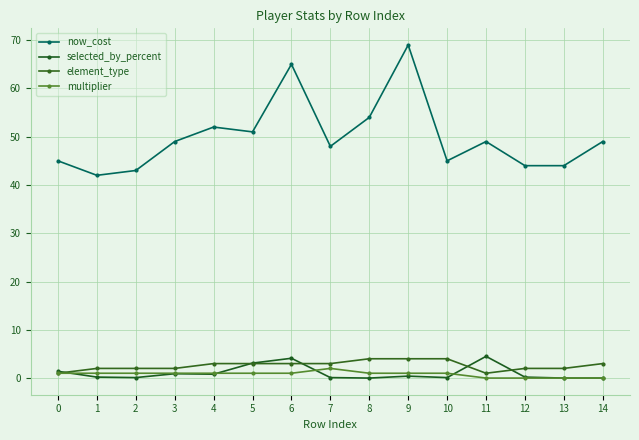

Reading left to right, what are all the values shown in this chart?

now_cost: 0=45.0	1=42.0	2=43.0	3=49.0	4=52.0	5=51.0	6=65.0	7=48.0	8=54.0	9=69.0	10=45.0	11=49.0	12=44.0	13=44.0	14=49.0
selected_by_percent: 0=1.4	1=0.2	2=0.1	3=0.9	4=0.8	5=3.1	6=4.1	7=0.1	8=0.0	9=0.4	10=0.1	11=4.5	12=0.2	13=0.0	14=0.0
element_type: 0=1.0	1=2.0	2=2.0	3=2.0	4=3.0	5=3.0	6=3.0	7=3.0	8=4.0	9=4.0	10=4.0	11=1.0	12=2.0	13=2.0	14=3.0
multiplier: 0=1.0	1=1.0	2=1.0	3=1.0	4=1.0	5=1.0	6=1.0	7=2.0	8=1.0	9=1.0	10=1.0	11=0.0	12=0.0	13=0.0	14=0.0